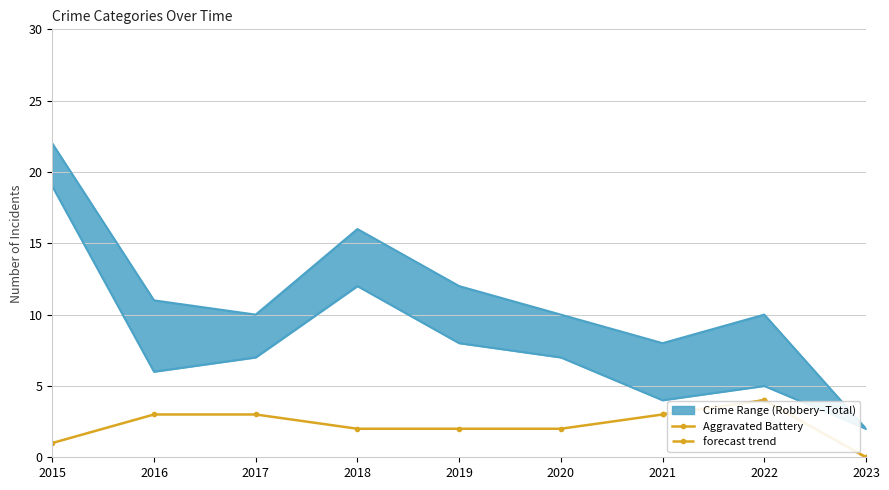

What is the difference between the maximum and minimum values in the Robbery series?

17